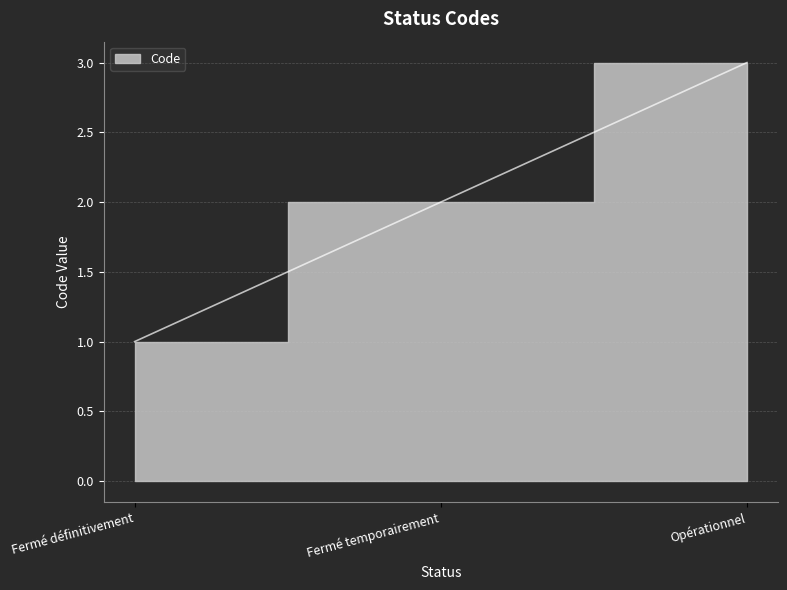

Reading right to left, transcribe all the data shown in this chart.

3	2	1